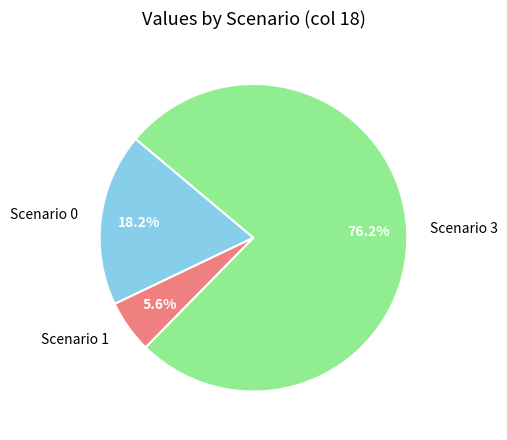

What is the largest slice in the pie chart?

Scenario 3